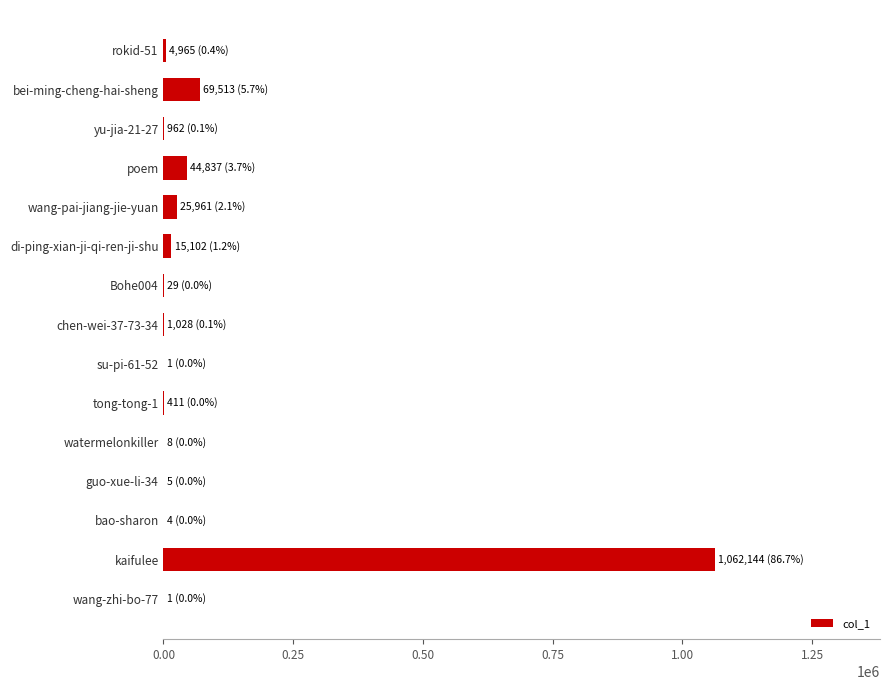

True or false: the data shows 1627353 at kaifulee.

False